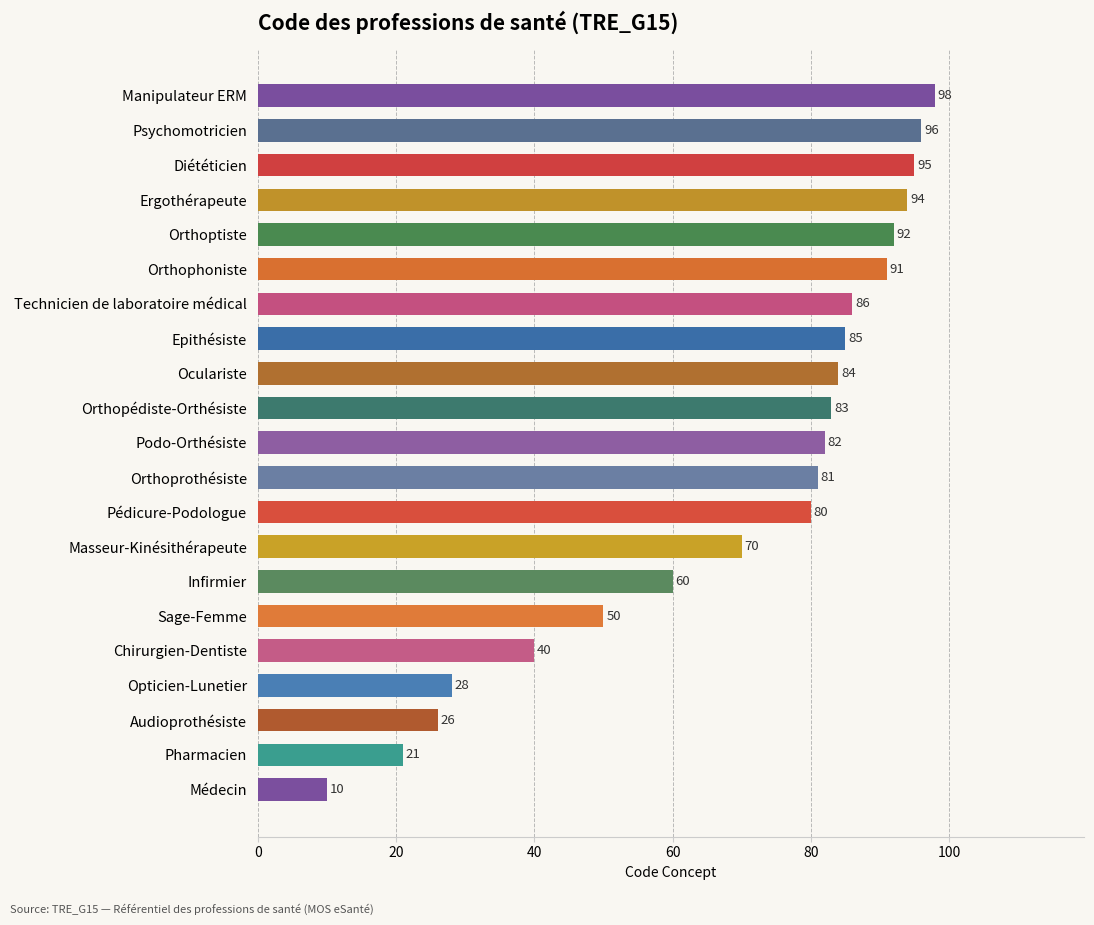

Is it true that the value at Oculariste is 84?

True